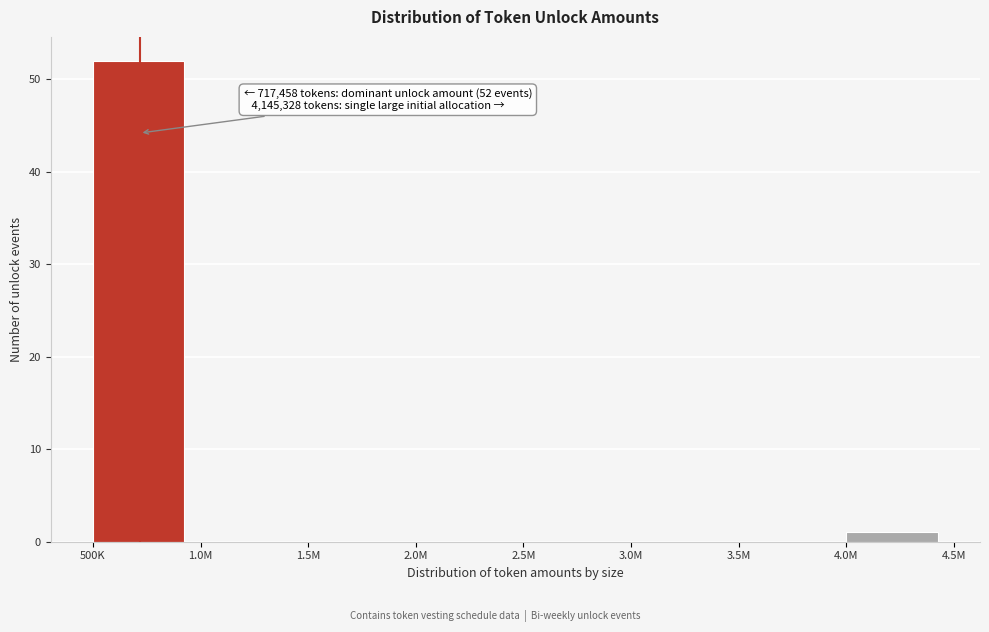

Reading right to left, transcribe all the data shown in this chart.

4.0M=1	3.5M=0	3.0M=0	2.5M=0	2.0M=0	1.5M=0	1.0M=0	500K=52